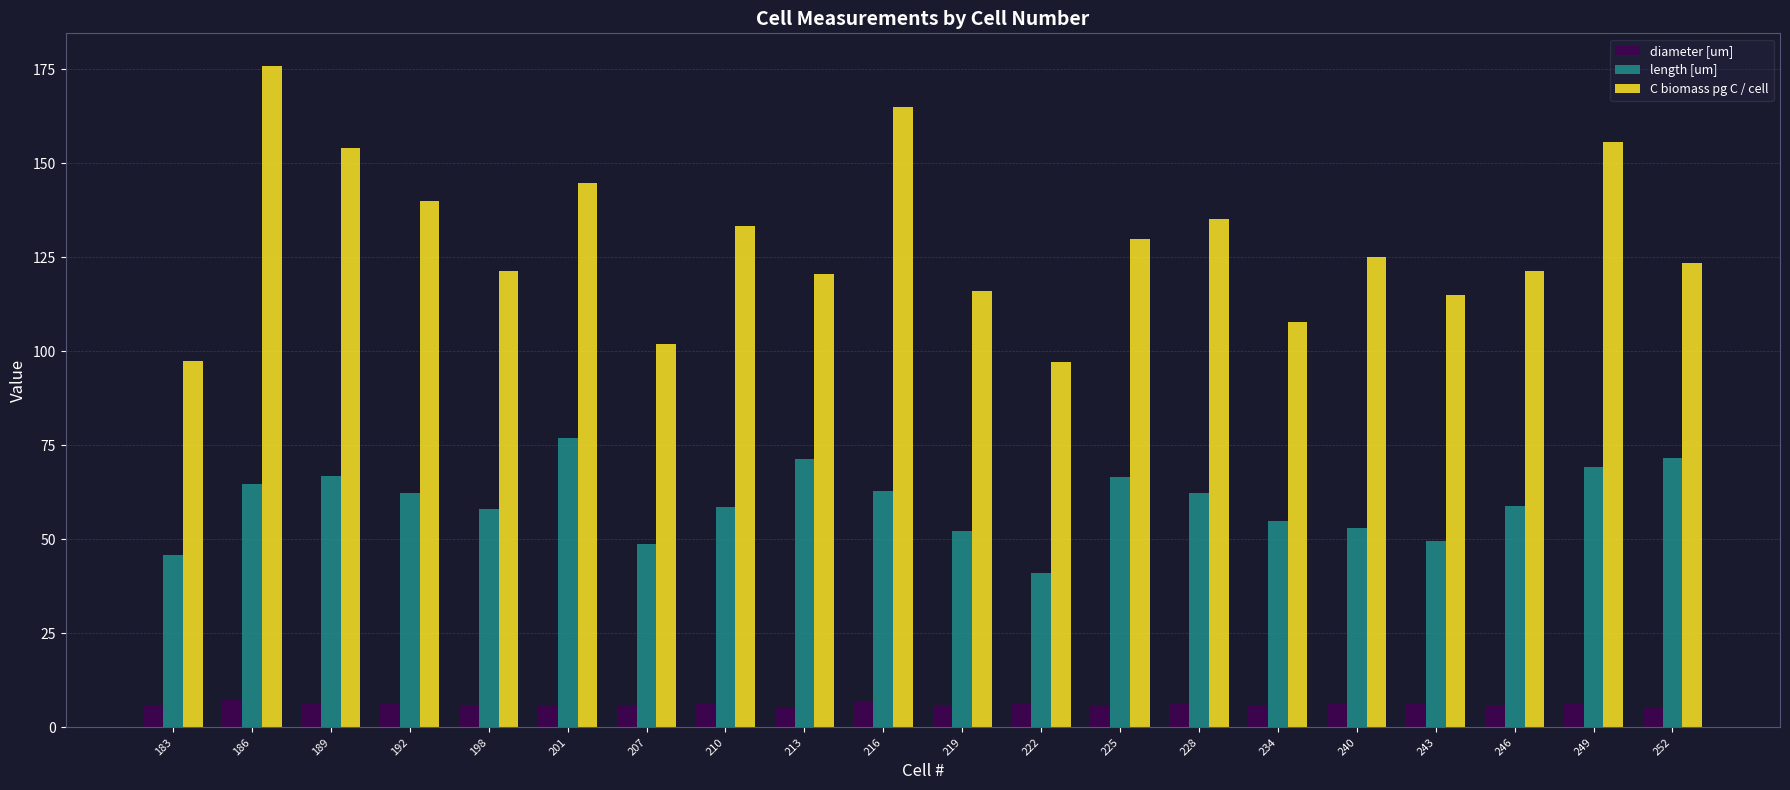

Which series has the largest total across all categories?

C biomass pg C / cell